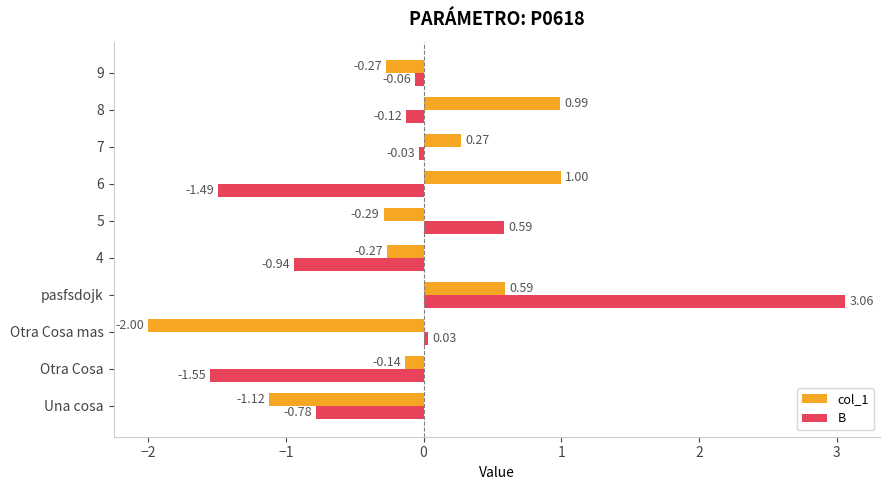

What is the sum of all col_1 values?

-1.2